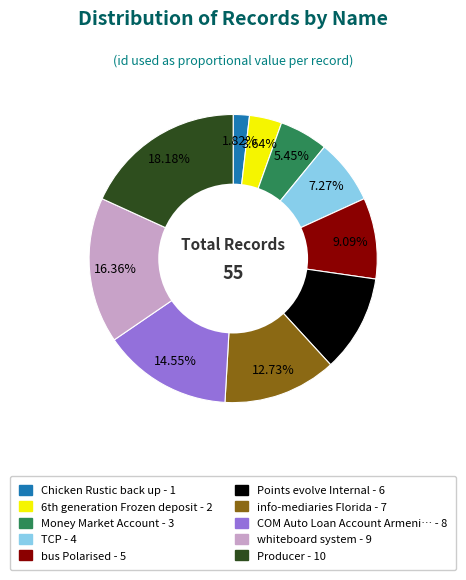

To the nearest percent, what is the difference between the largest and smallest slice percentages?

16%